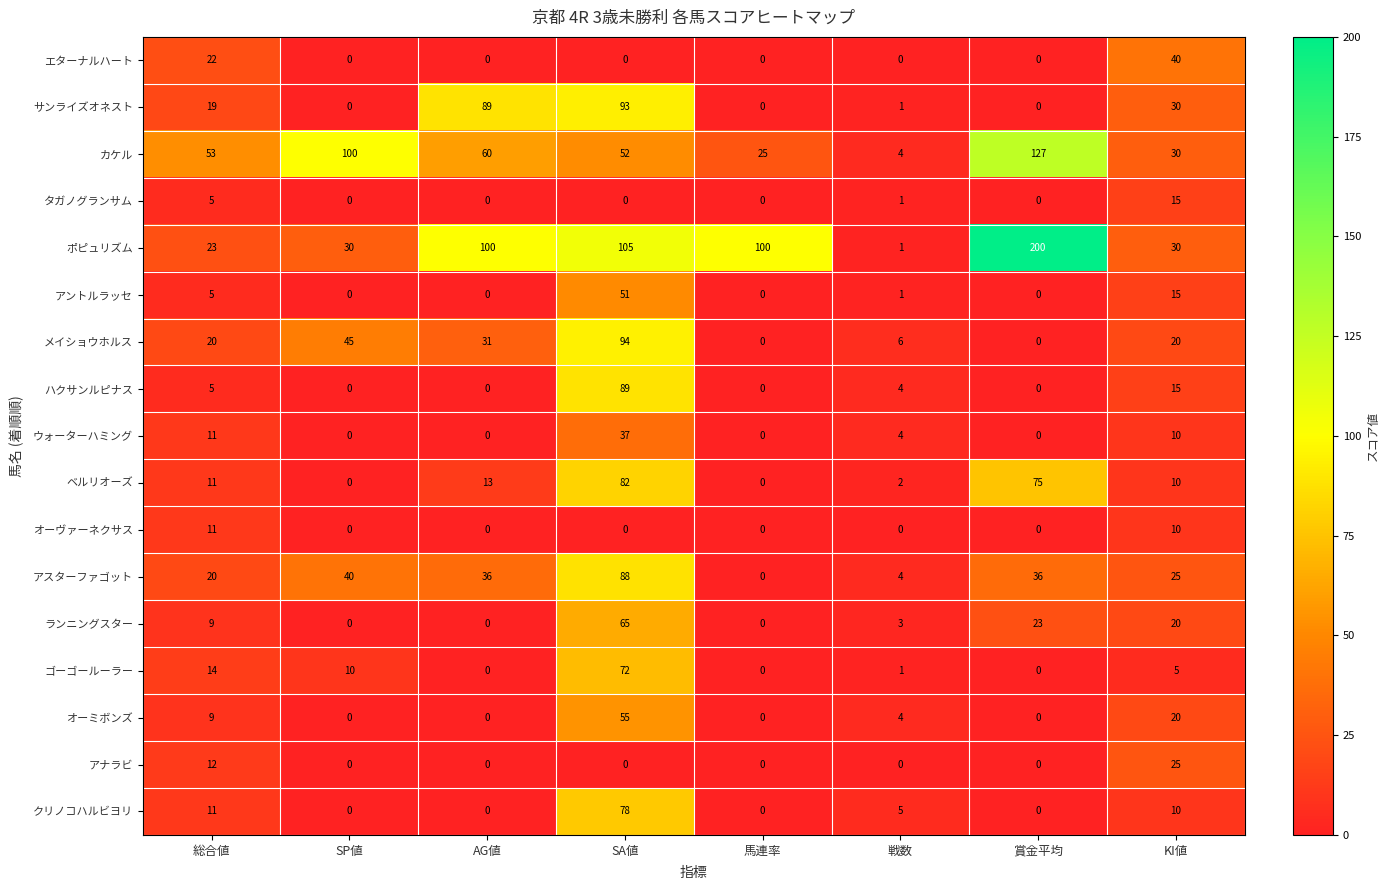

How many distinct data groups are displayed?

17